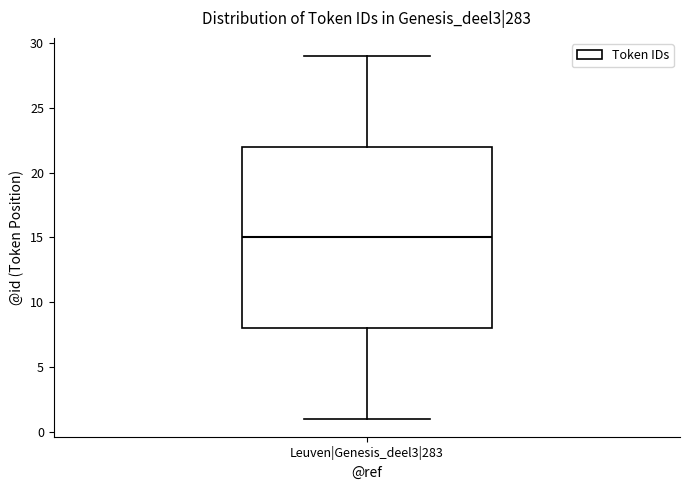

Where does the median line of the box for Leuven|Genesis_deel3|283 sit on the y-axis? The values are not printed on the chart, so give them approximately, as read against the axis.

15